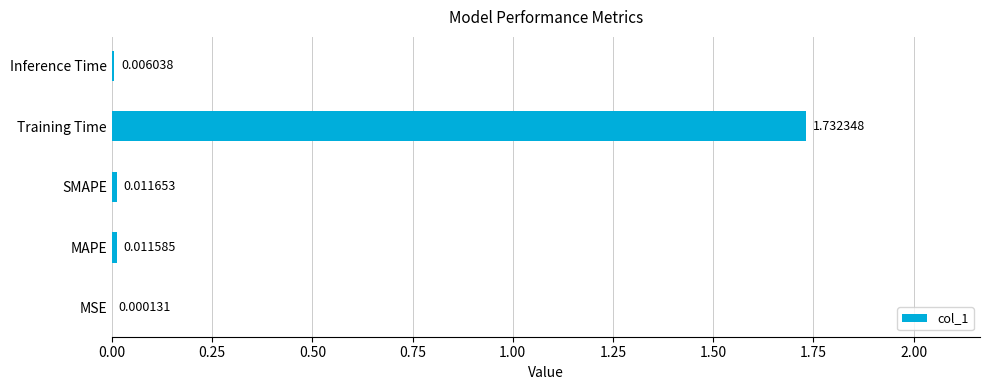

Which has a higher value, SMAPE or MAPE?

SMAPE